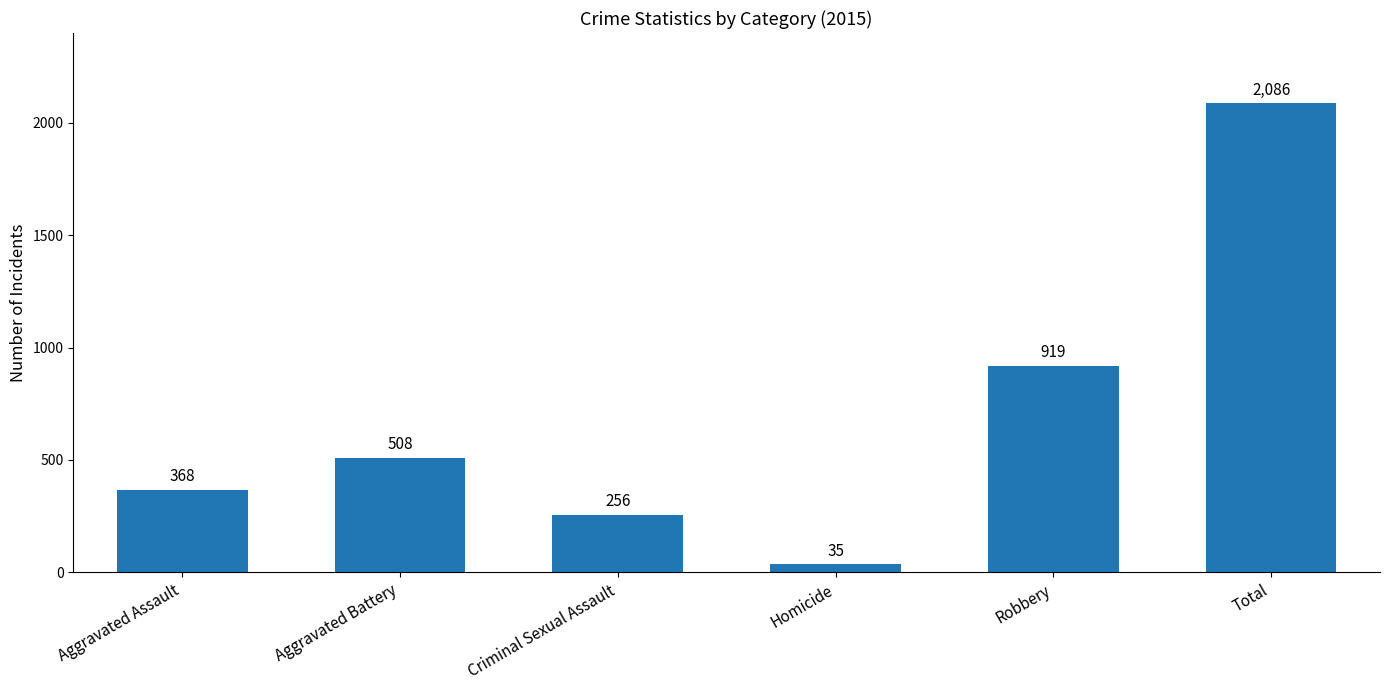

List the labels in order of value, smallest first.

Homicide, Criminal Sexual Assault, Aggravated Assault, Aggravated Battery, Robbery, Total